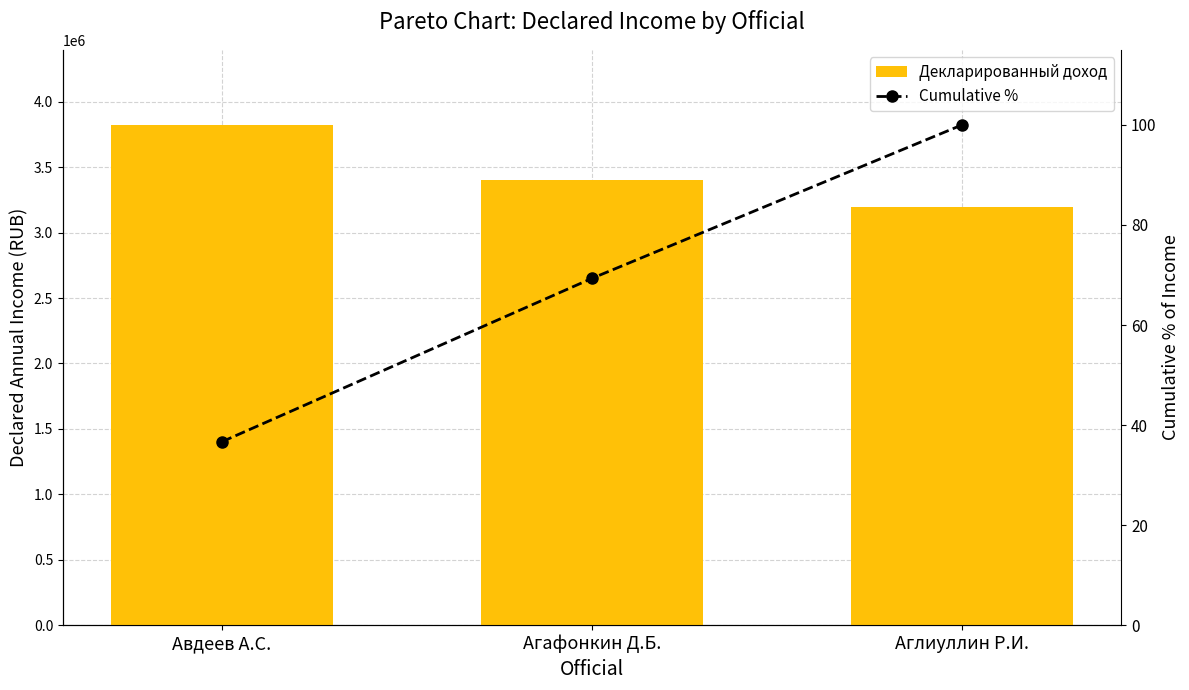

What is the difference between the maximum and minimum values in the Cumulative % series?

63.3